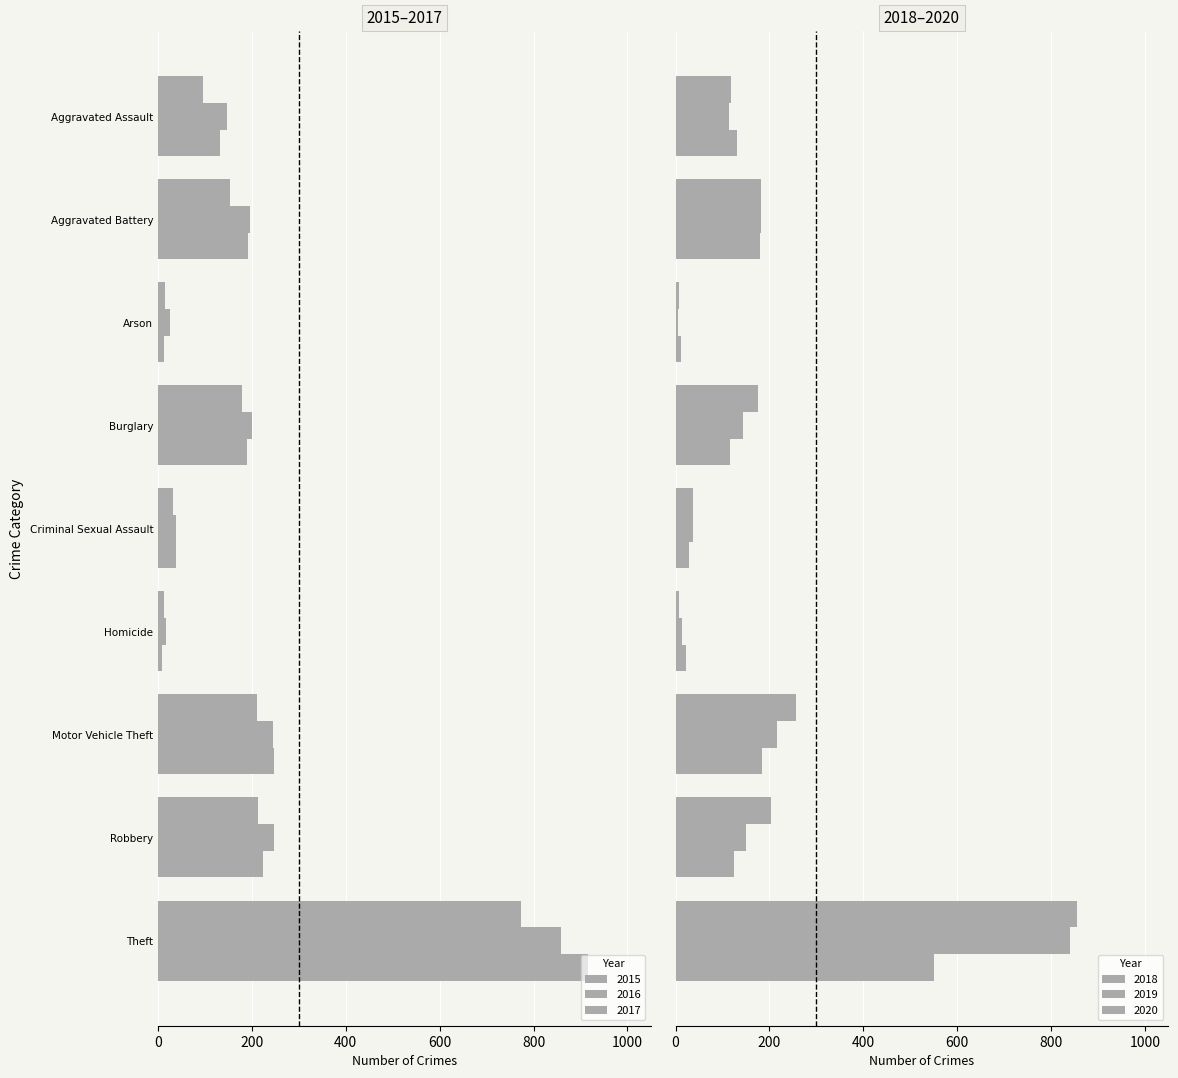

What is the label of the 3rd bar from the right?

Motor Vehicle Theft